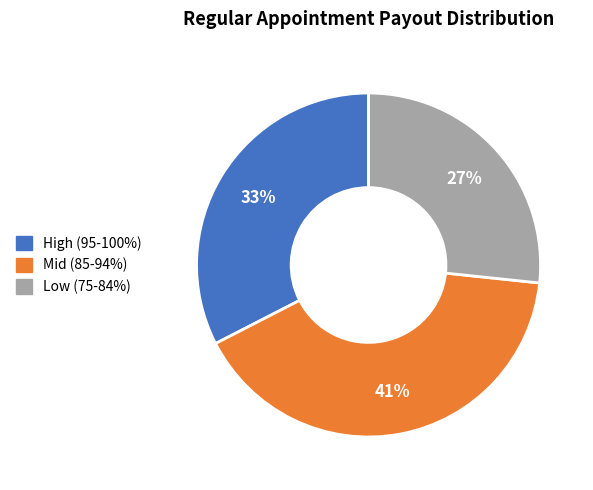

To the nearest percent, what is the difference between the largest and smallest slice percentages?

14%